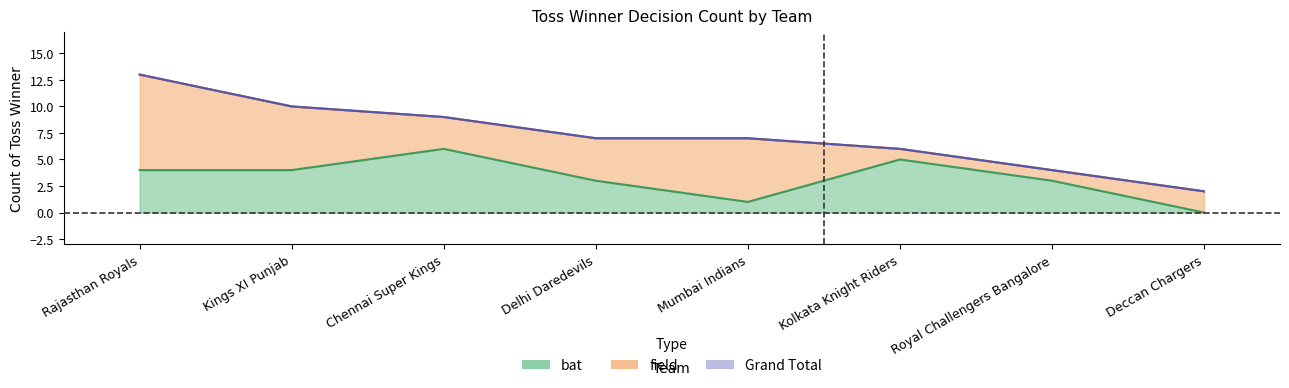

True or false: Grand Total has a value of 2 at Kolkata Knight Riders.

False